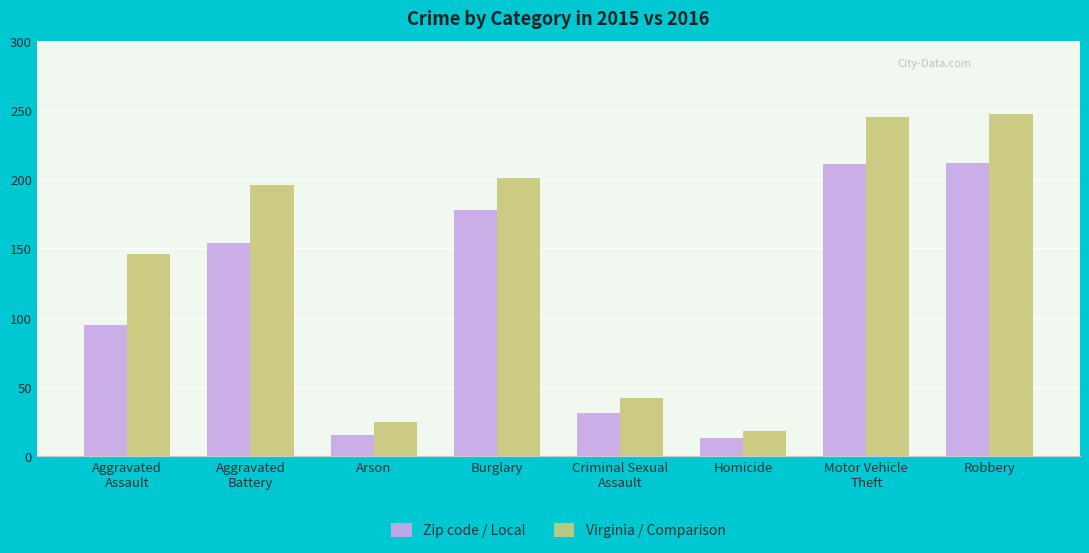

Between Aggravated
Battery and Criminal Sexual
Assault, which series saw the biggest shift?

Virginia / Comparison